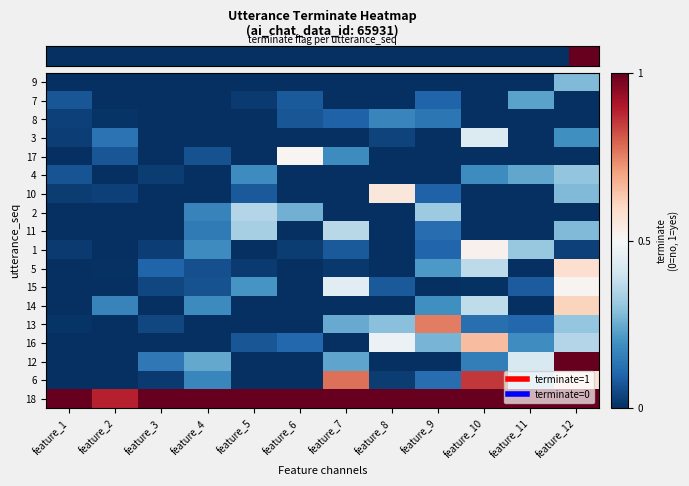

At which category is the sum across all series the highest?

feature_12